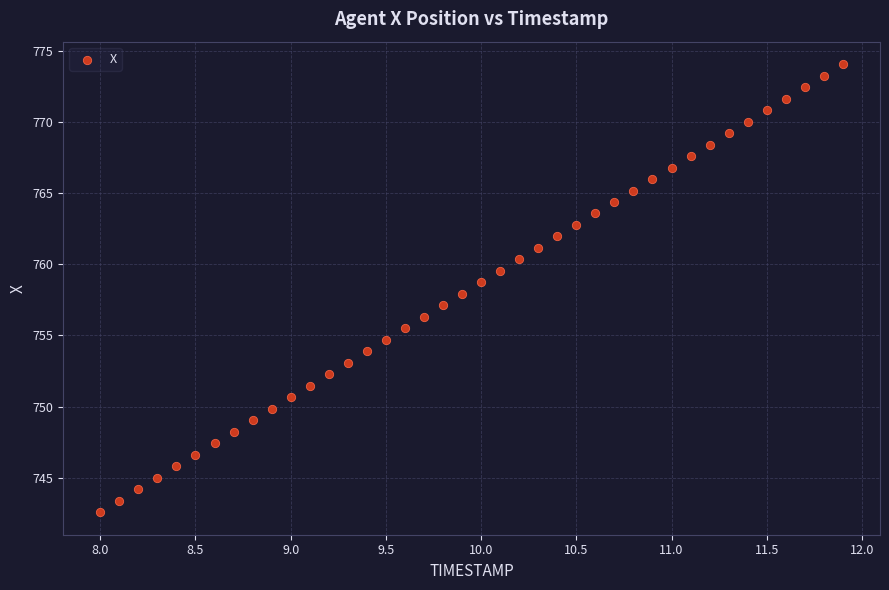

What is the range of Y values (max minus min)?

31.5